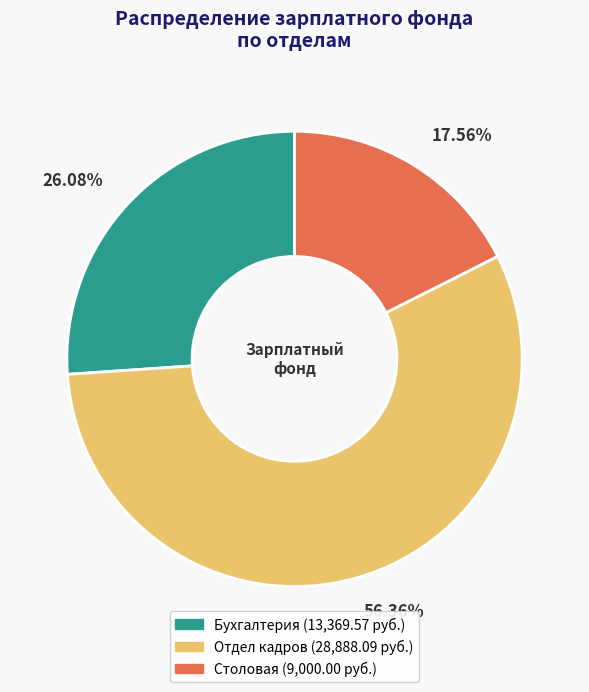

Approximately how many times larger is the value at Отдел кадров compared to Столовая?

3.2